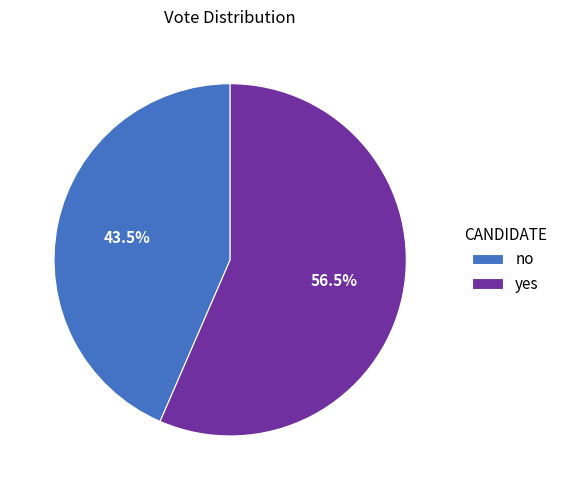

Rank the categories by value from lowest to highest.

no, yes